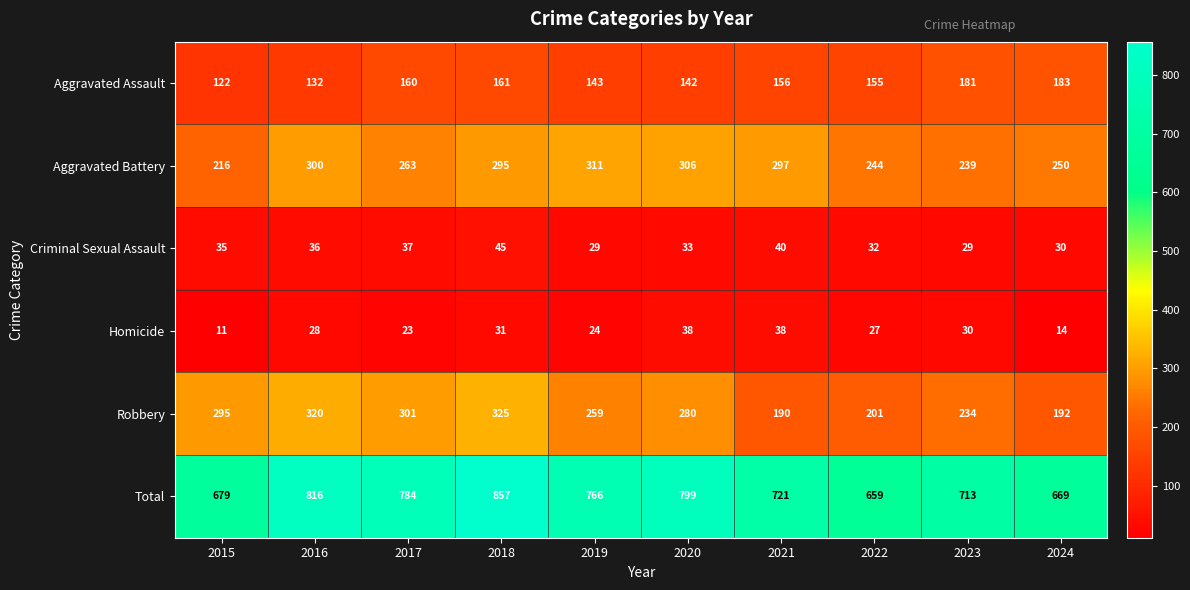

At which label is Aggravated Battery closest to 263?

2017